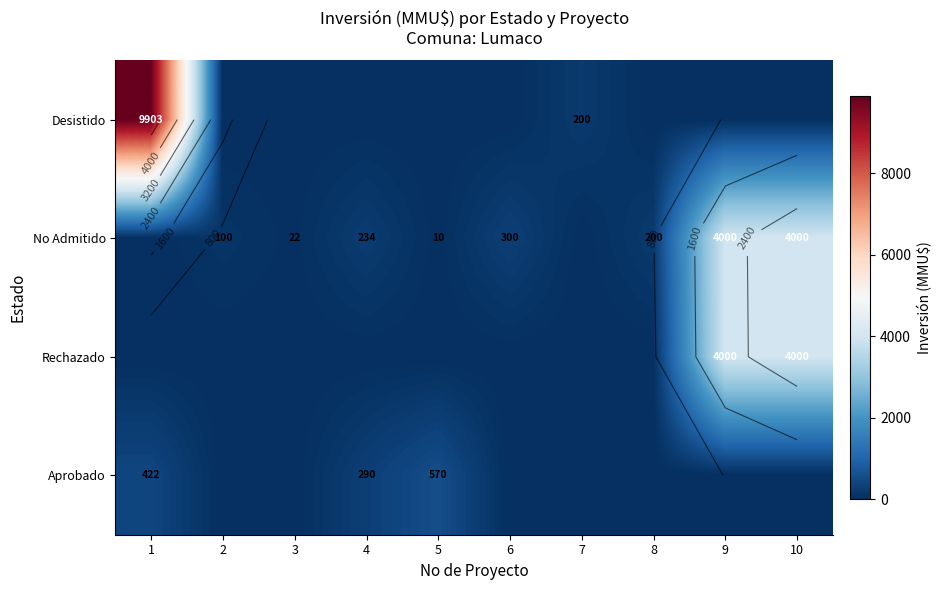

Which series has the largest range (max minus min)?

Desistido